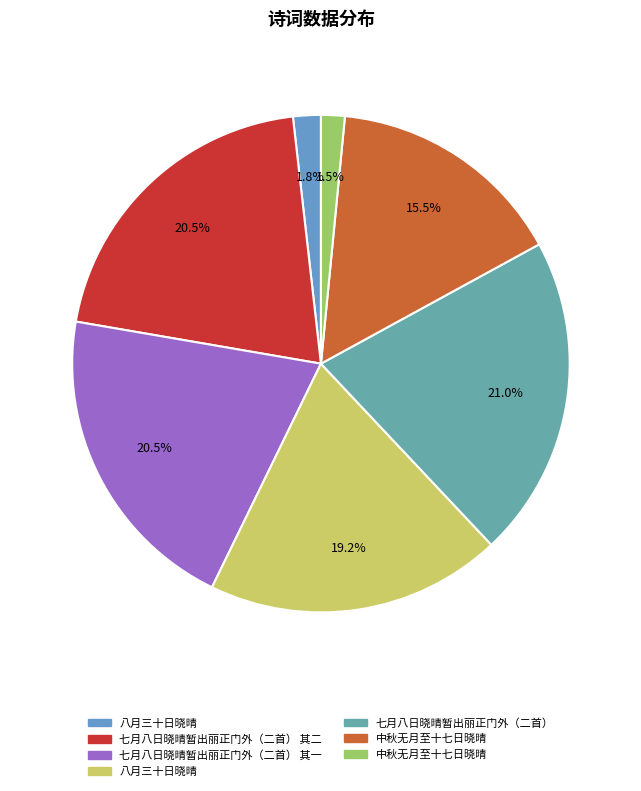

Which category has the biggest portion of the pie?

七月八日晓晴暂出丽正门外（二首）